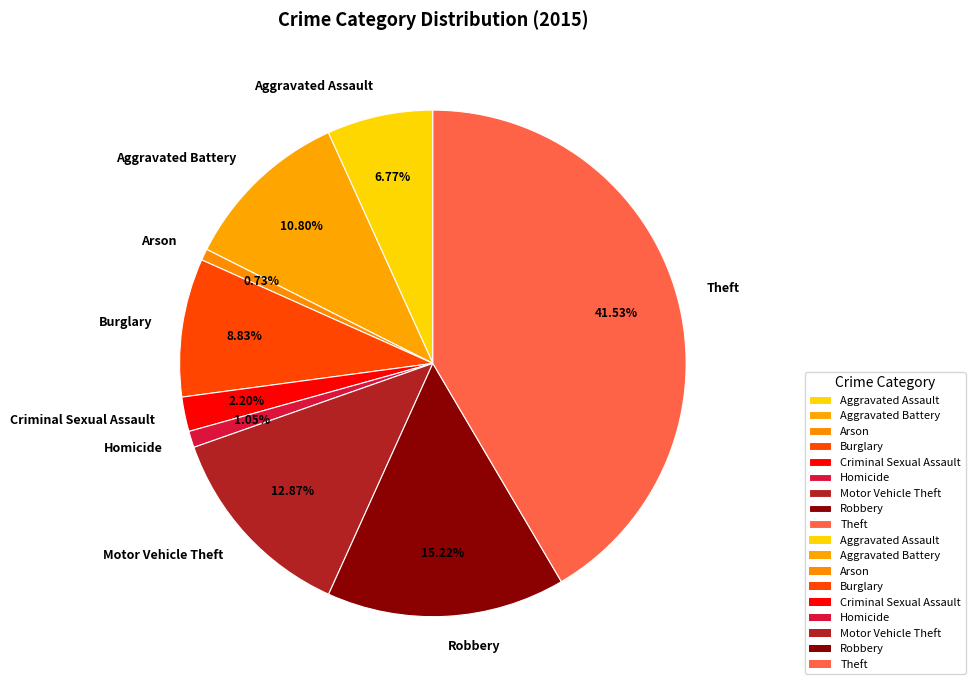

Between Theft and Motor Vehicle Theft, which is larger?

Theft